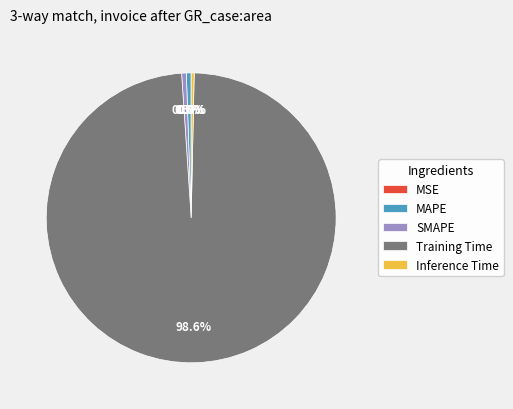

What is the largest slice in the pie chart?

Training Time